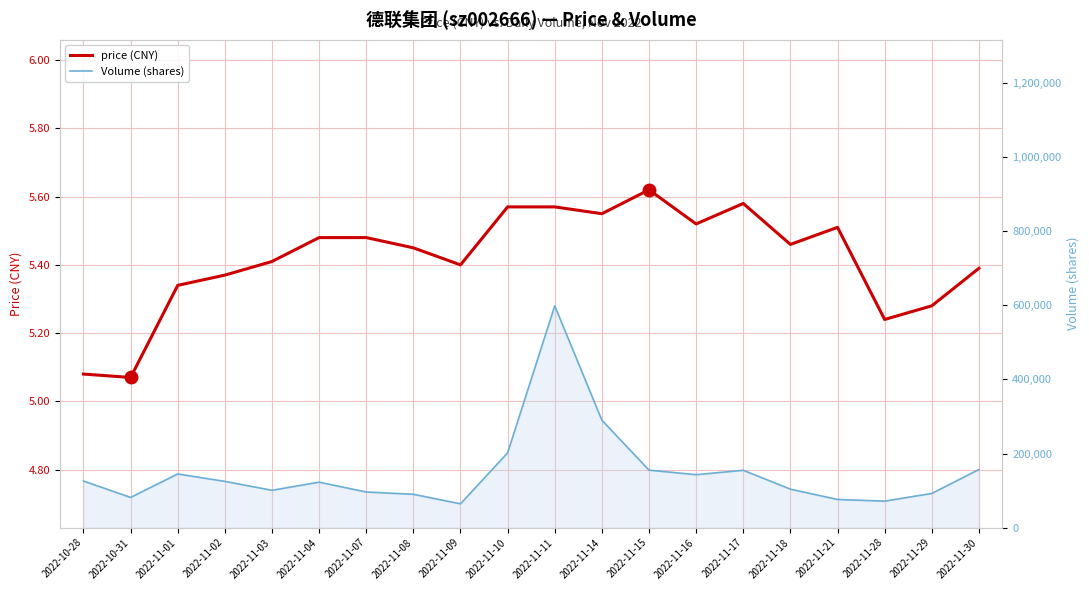

Which category has the highest value in the Volume (shares) series?

2022-11-11